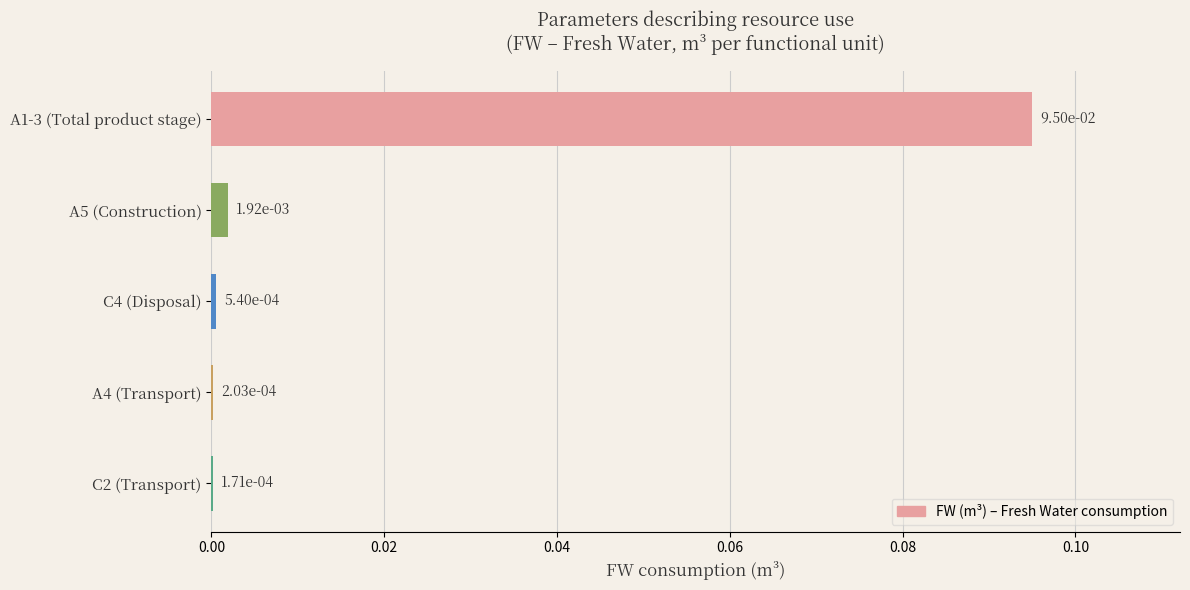

The value at A1-3 (Total product stage) is 0.2. True or false?

False